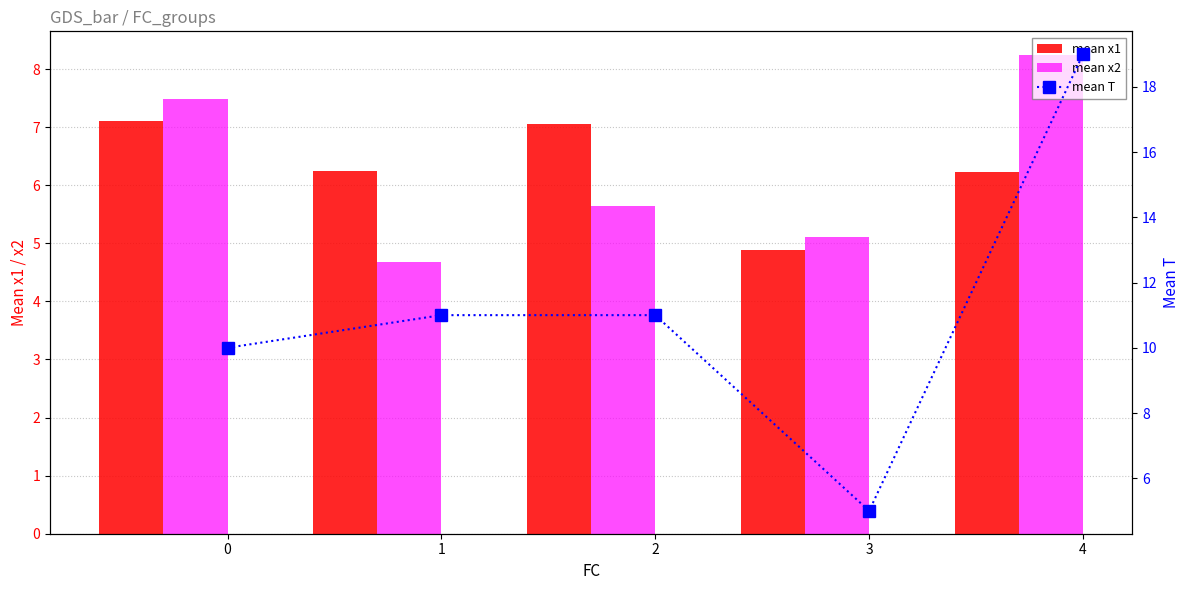

Between 1 and 3, which series saw the biggest shift?

mean T